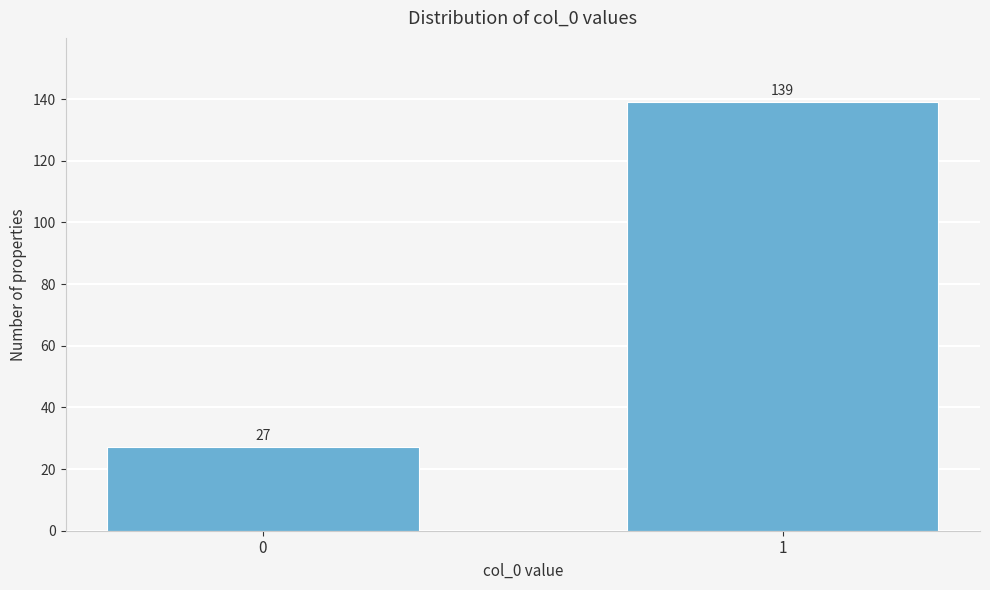

Reading left to right, extract all data points from this chart.

27	139